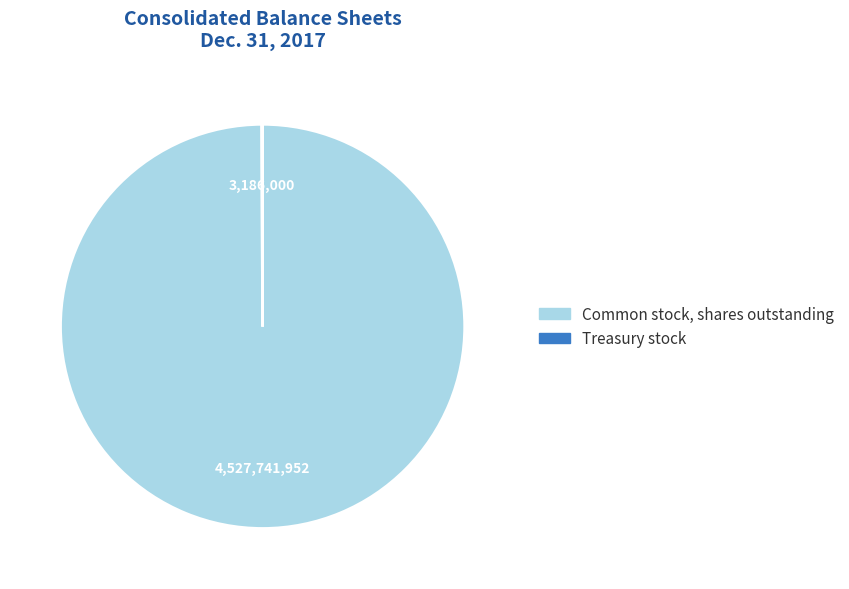

Is it true that Common stock, shares outstanding is 100% of the pie?

True